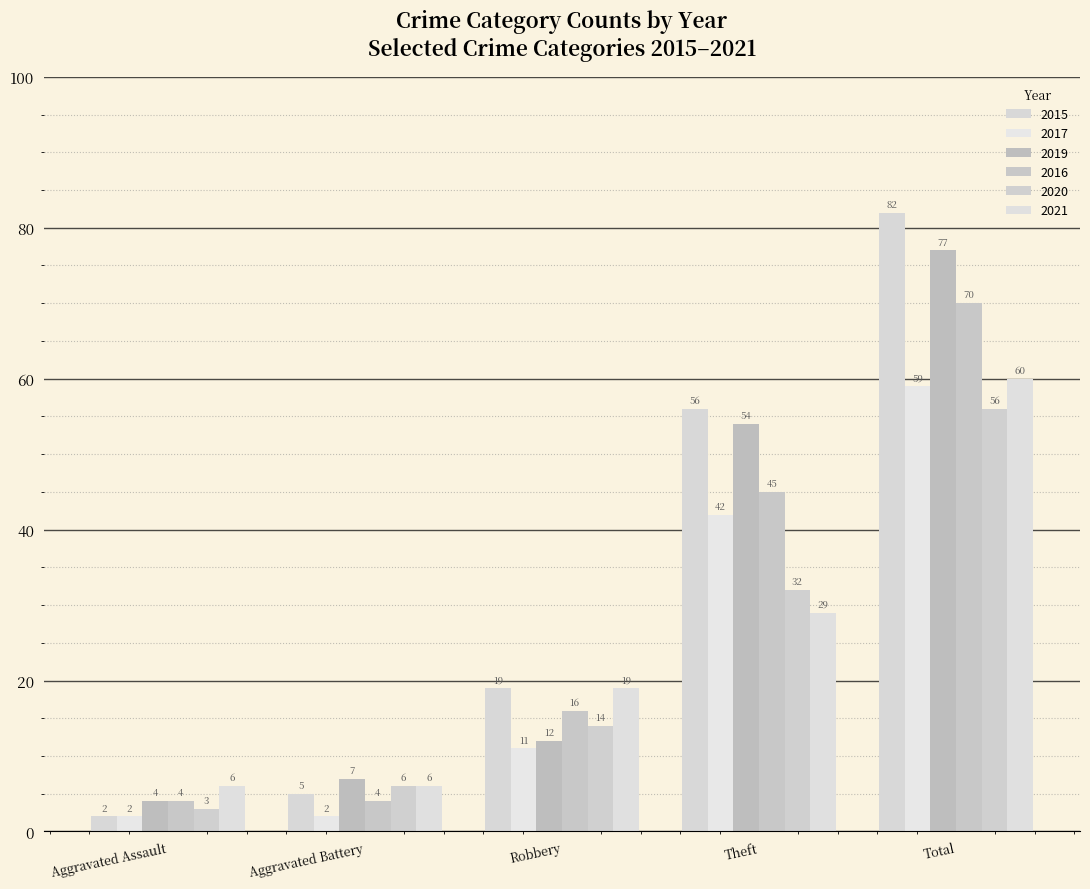

Reading left to right, extract all data points from this chart.

2015: 2	5	19	56	82
2017: 2	2	11	42	59
2019: 4	7	12	54	77
2016: 4	4	16	45	70
2020: 3	6	14	32	56
2021: 6	6	19	29	60